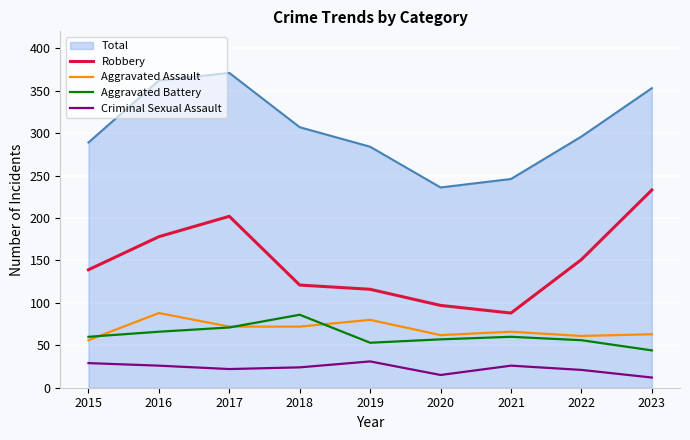

What is the lowest value of the Criminal Sexual Assault series?

12